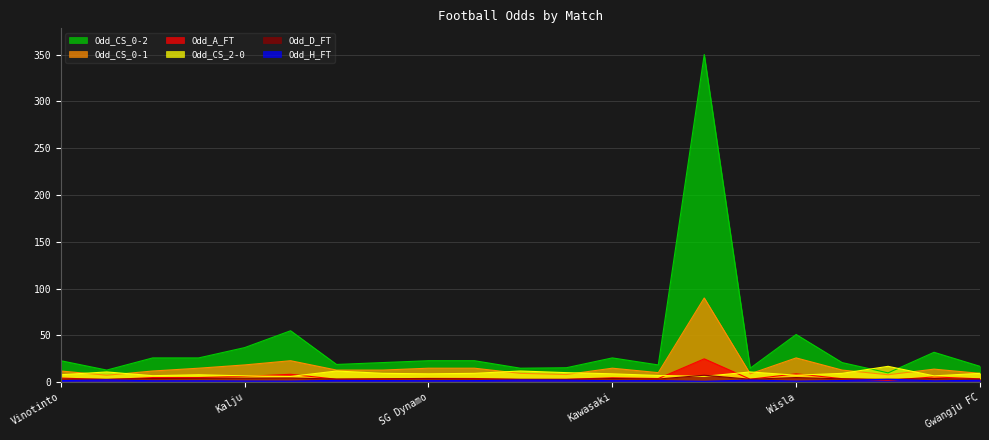

What is the highest value of the Odd_CS_0-2 series?

350.0